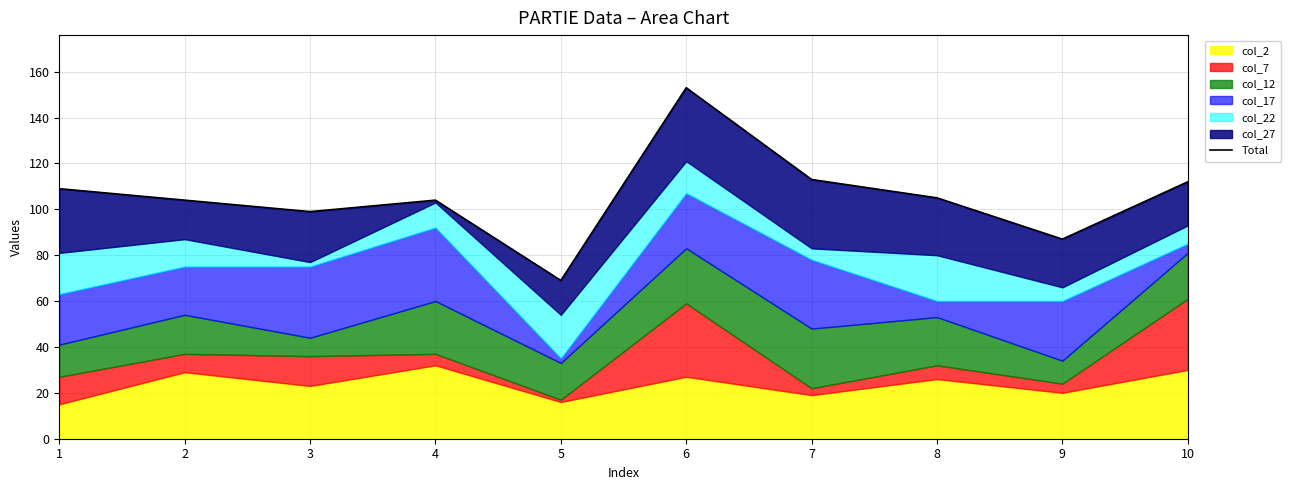

Where is the first local minimum?

3